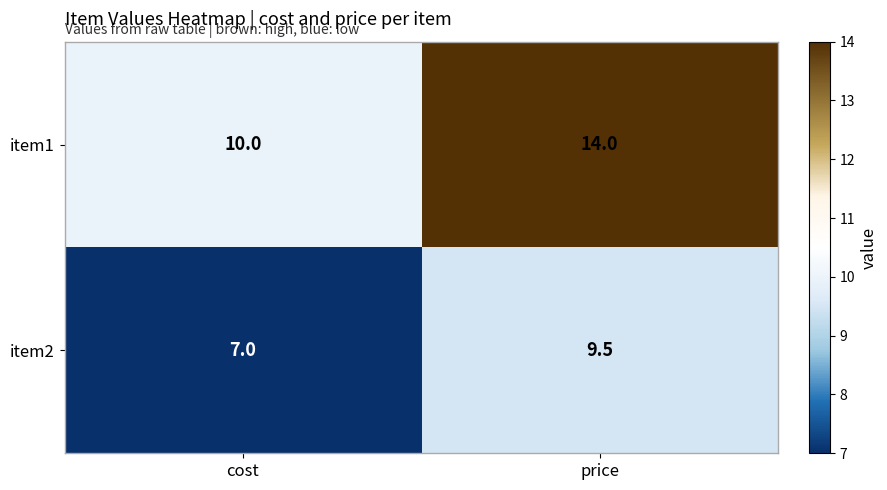

True or false: item2 has a value of 9.7 at cost.

False